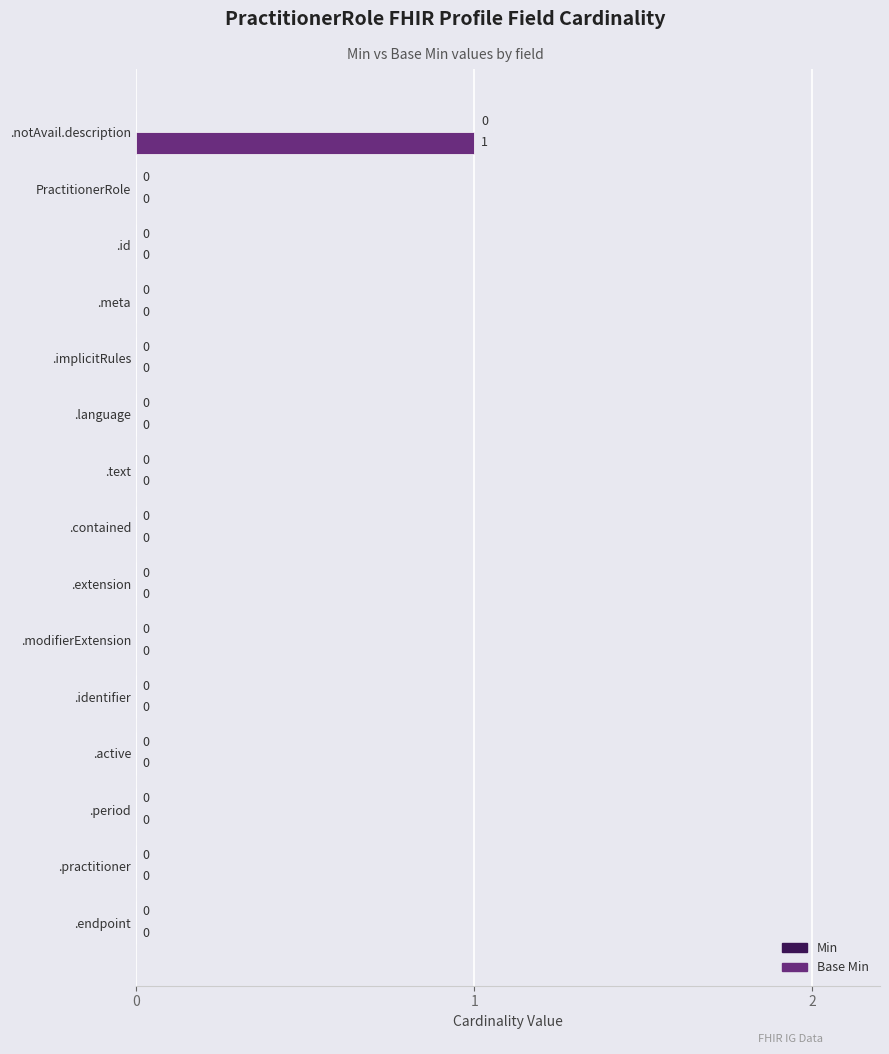

The value at .extension is 0. True or false?

True